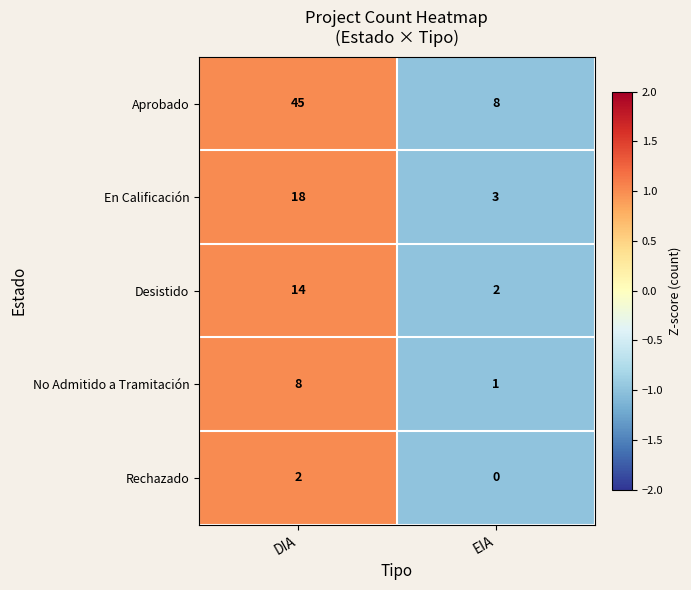

List the series in order of their peak value, lowest first.

Rechazado, No Admitido a Tramitación, Desistido, En Calificación, Aprobado